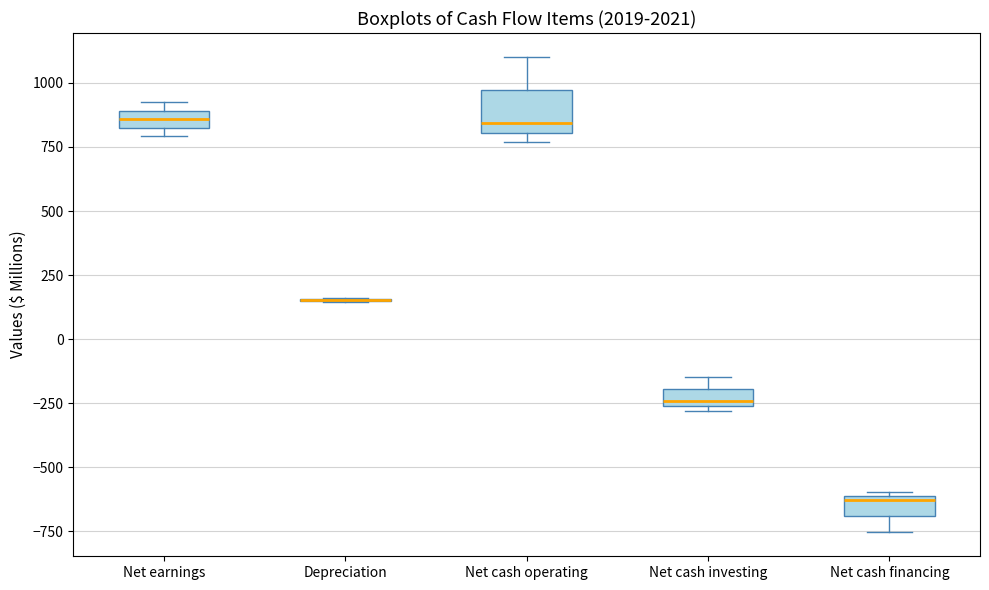

Comparing the boxes themselves (not the whiskers), which one is the tallest?

Net cash operating